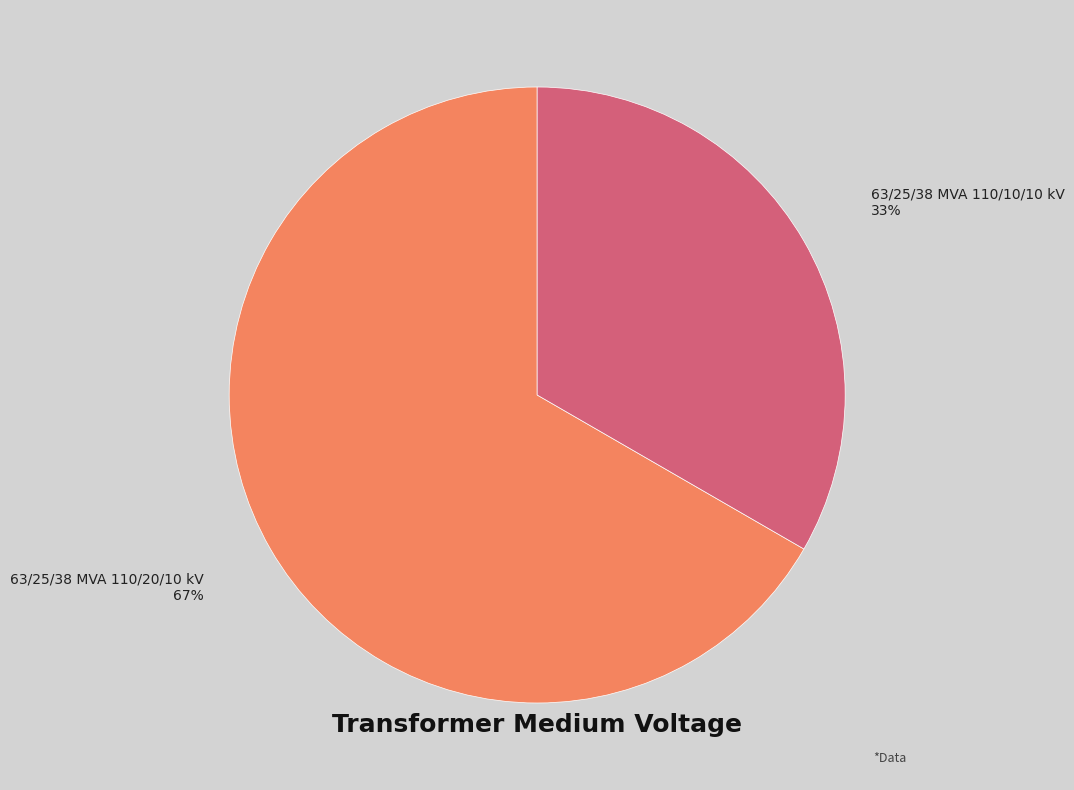

Count the number of slices in the pie.

2